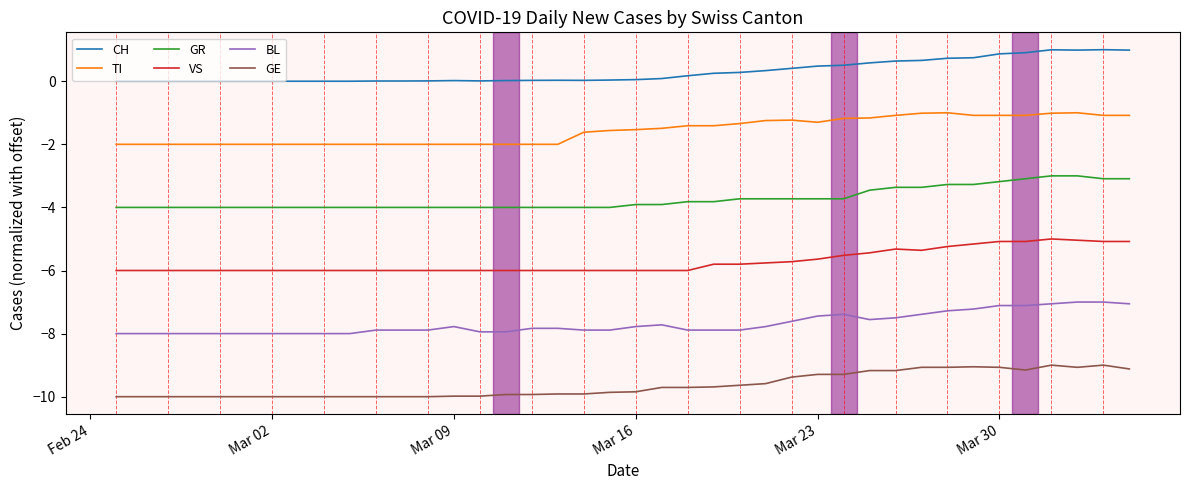

What is the lowest value of the GE series?

-10.0